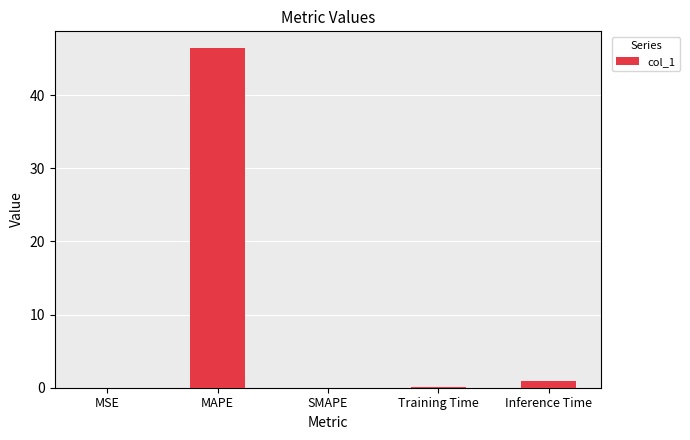

Which label corresponds to the largest value in the chart?

MAPE